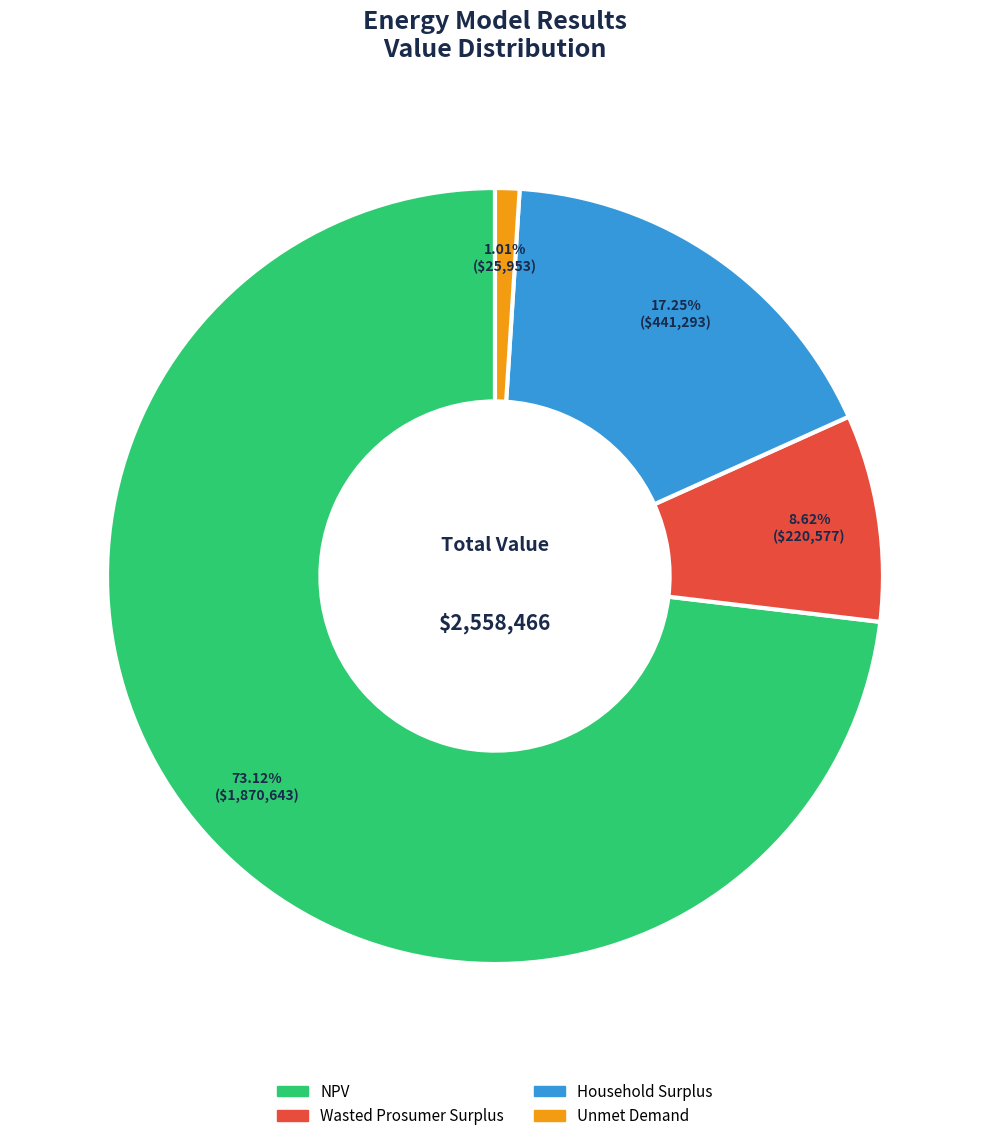

To the nearest percent, what is the combined percentage of Unmet Demand and NPV?

74%